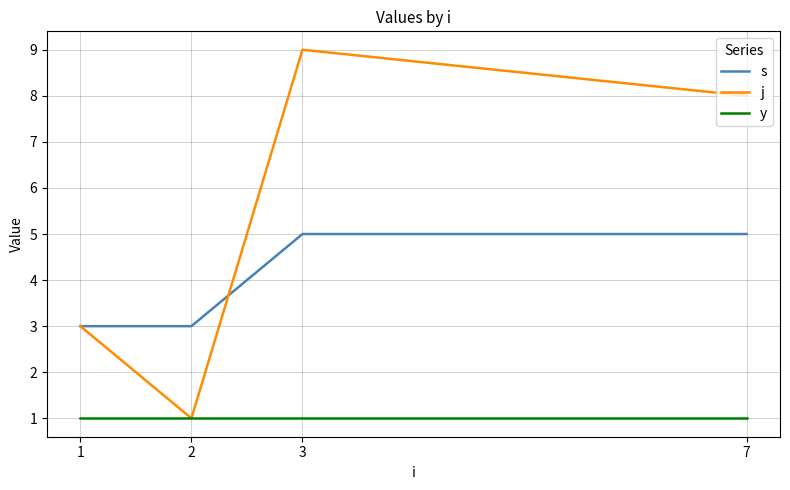

Is it true that y equals 1 at 2?

True